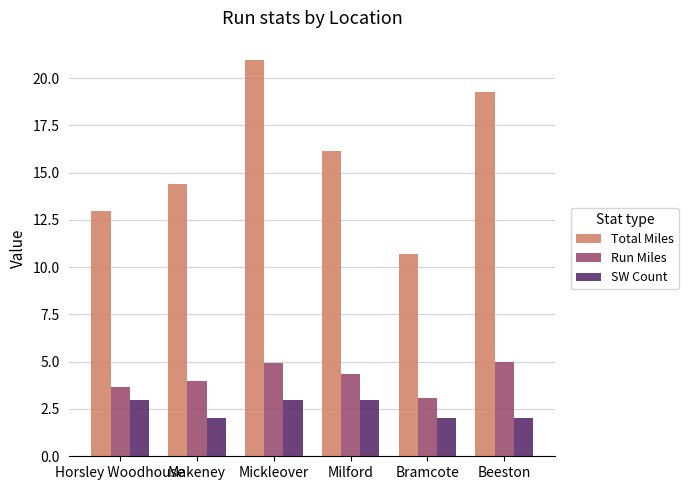

How many bars are there in each group?

3